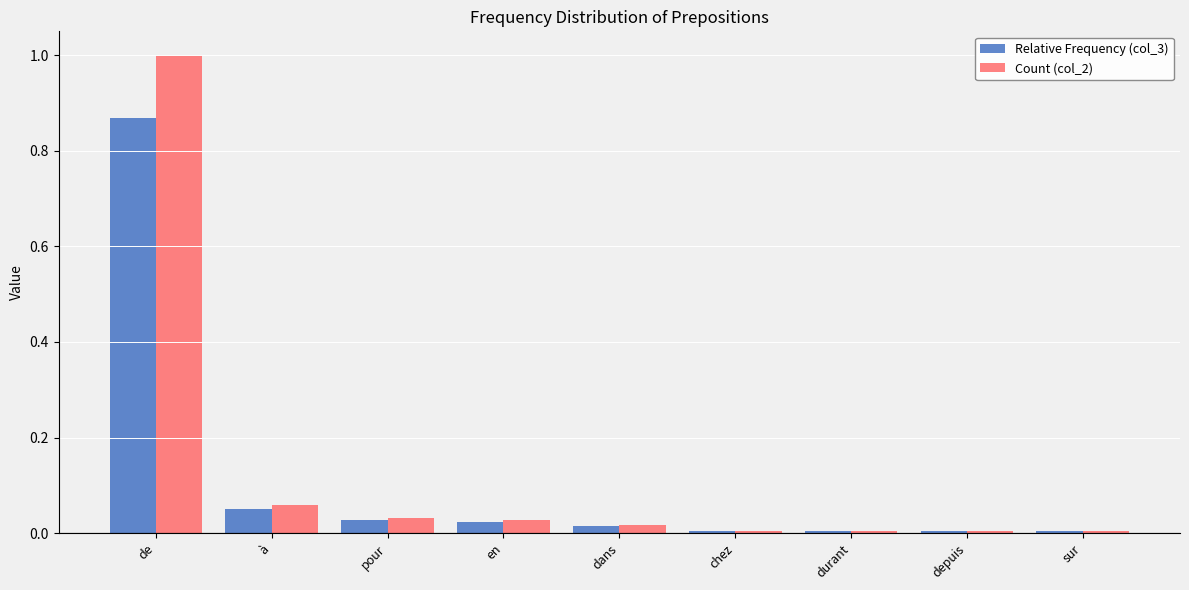

The value of Count (col_2) at en is 0.0. True or false?

True